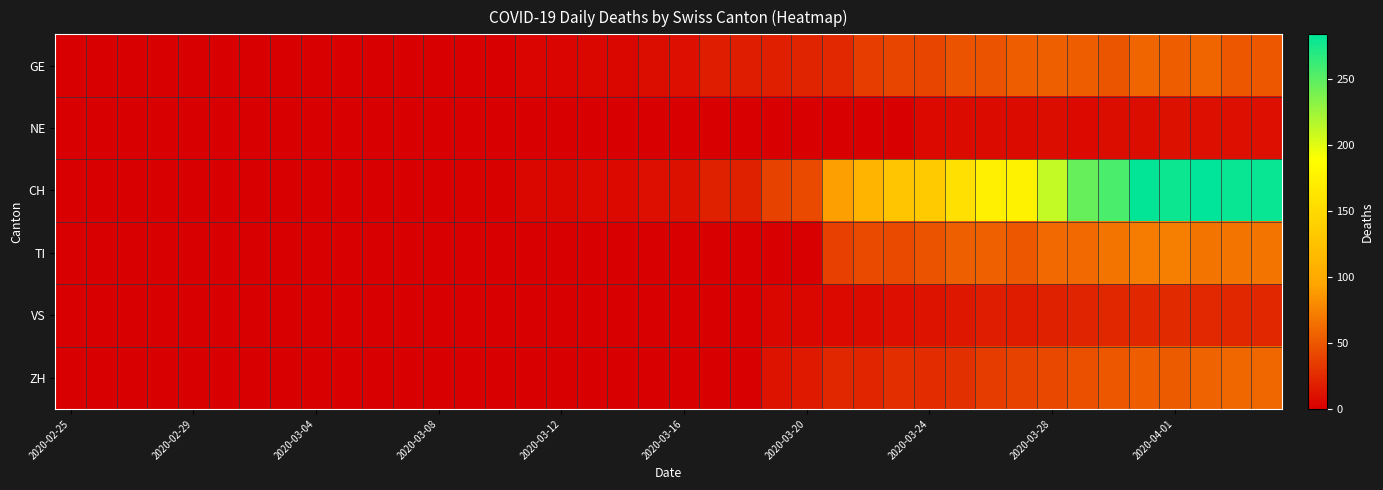

Rank the series by their maximum value, from lowest to highest.

NE, VS, GE, ZH, TI, CH